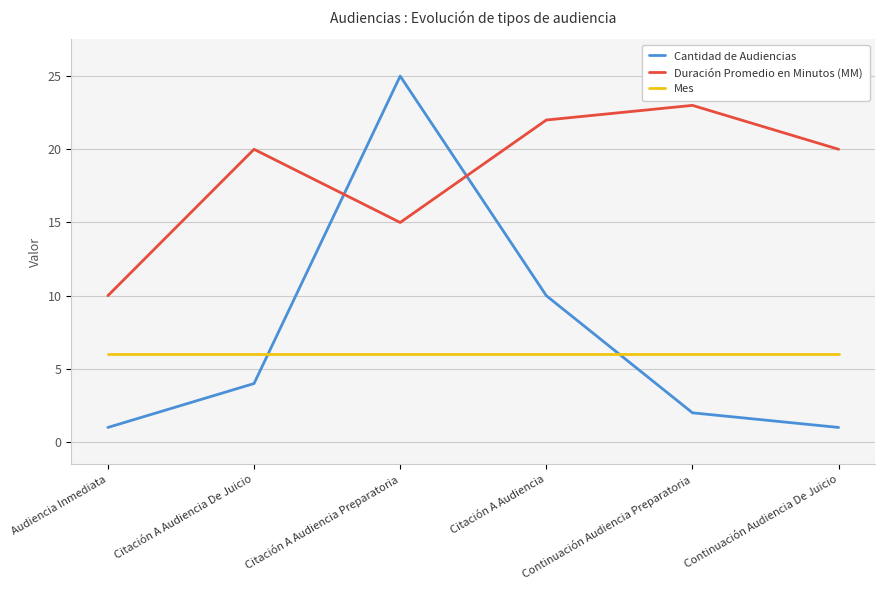

Reading left to right, extract all data points from this chart.

Cantidad de Audiencias: 1	4	25	10	2	1
Duración Promedio en Minutos (MM): 10	20	15	22	23	20
Mes: 6	6	6	6	6	6